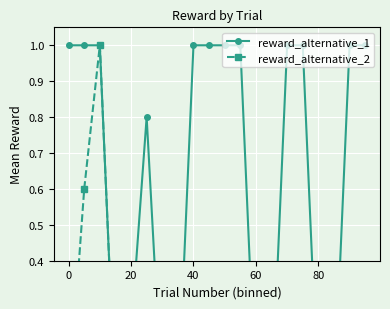

What is the value of the reward_alternative_1 point at the 6th from the left?

0.8